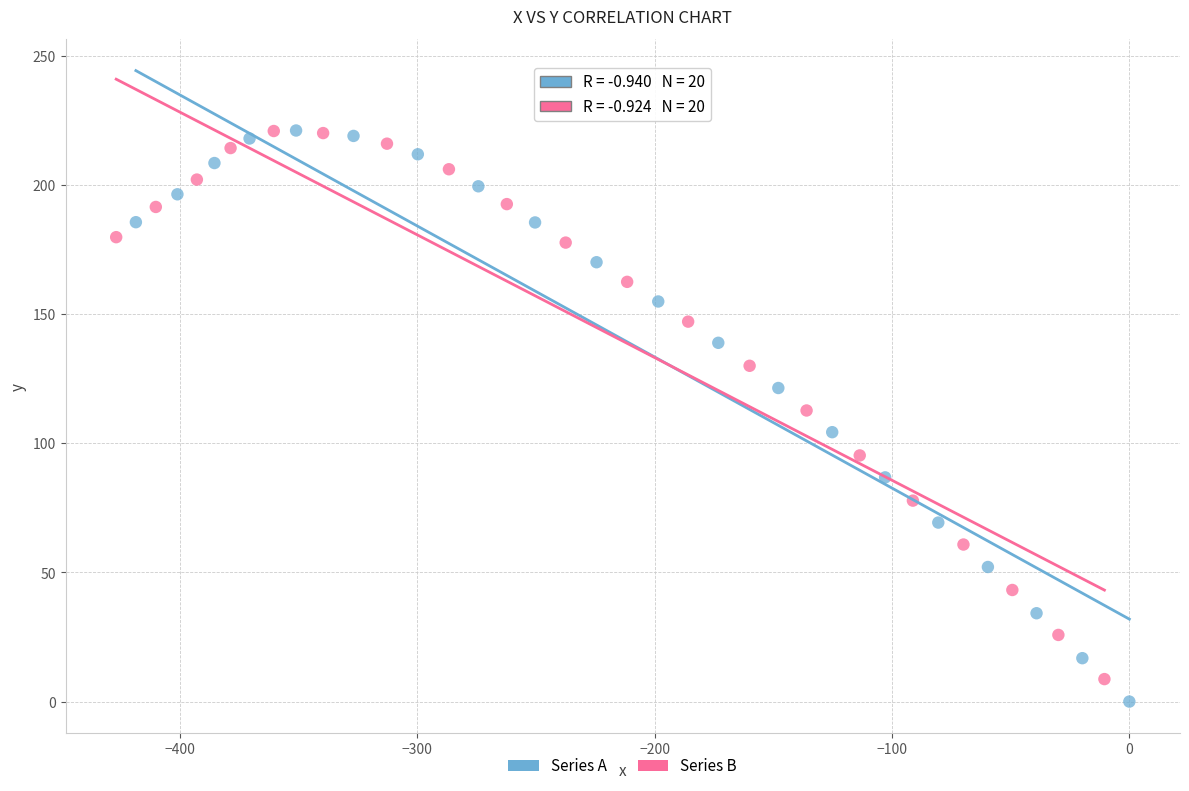

What are all the series names shown in the legend?

Series A, Series B